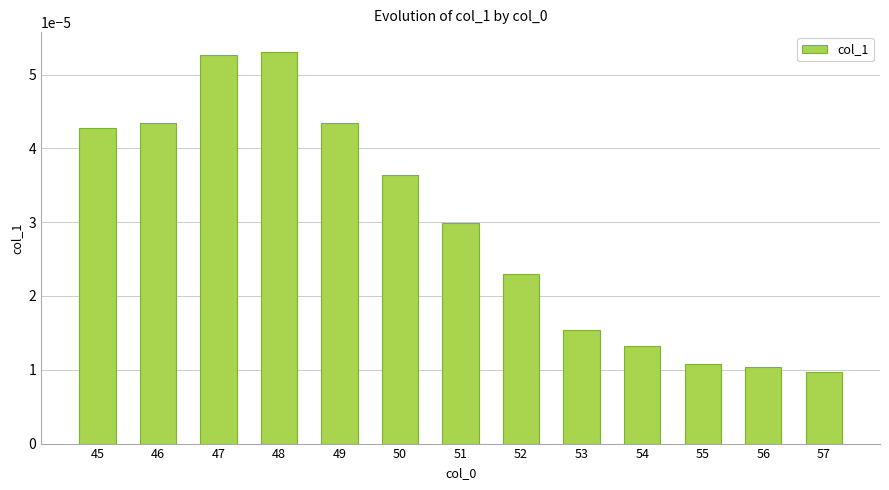

How many values are between 0 and 1?

13